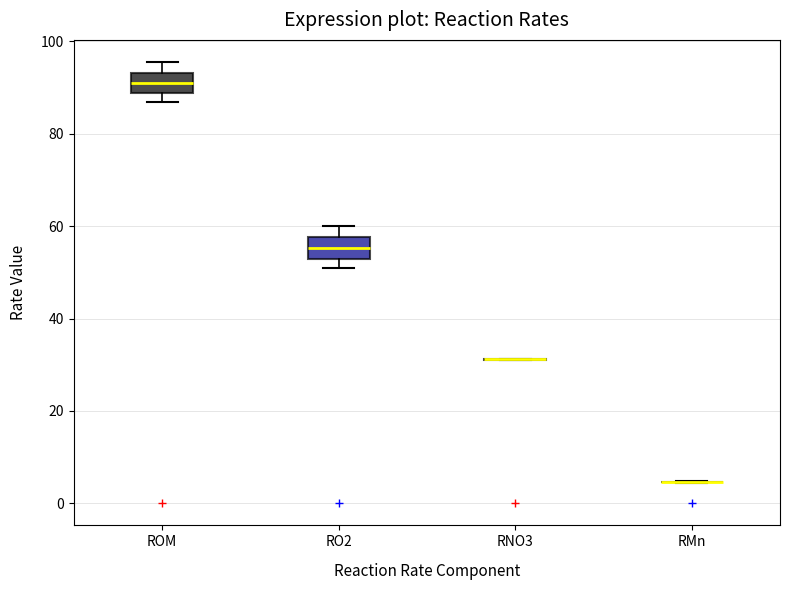

Reading left to right, transcribe this box plot: for each box, give where its median line is, the range the box spans, and where its two whiskers end, as read against the y-axis. The values are not printed on the chart, so give them approximately, as read against the axis.

ROM: median 90, box 88 to 94, whiskers 86 to 96
RO2: median 56, box 52 to 58, whiskers 50 to 60
RNO3: box collapsed to a line at 32, whiskers 32 to 32
RMn: box collapsed to a line at 4, whiskers 4 to 4